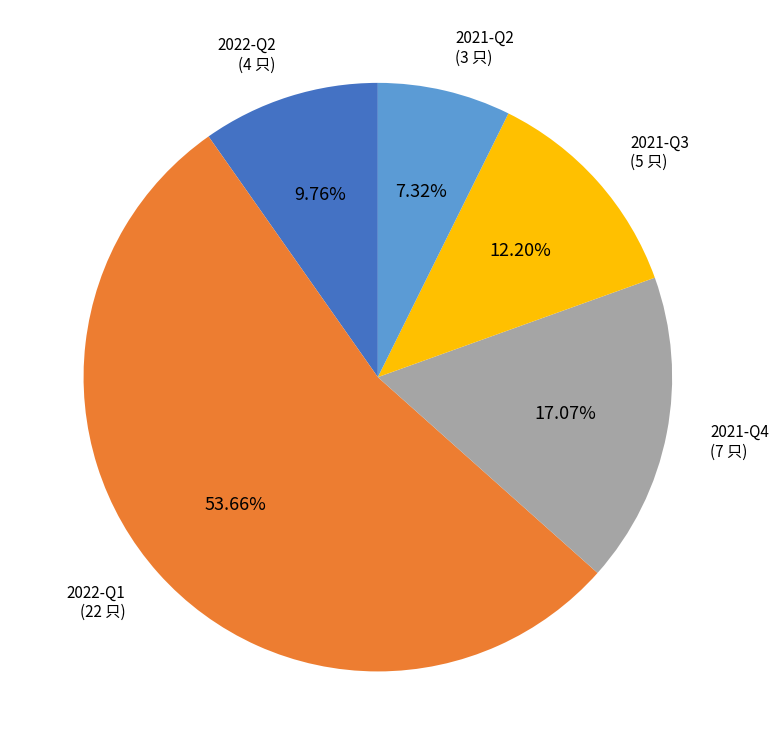

Is there any slice that represents more than half of the pie?

Yes